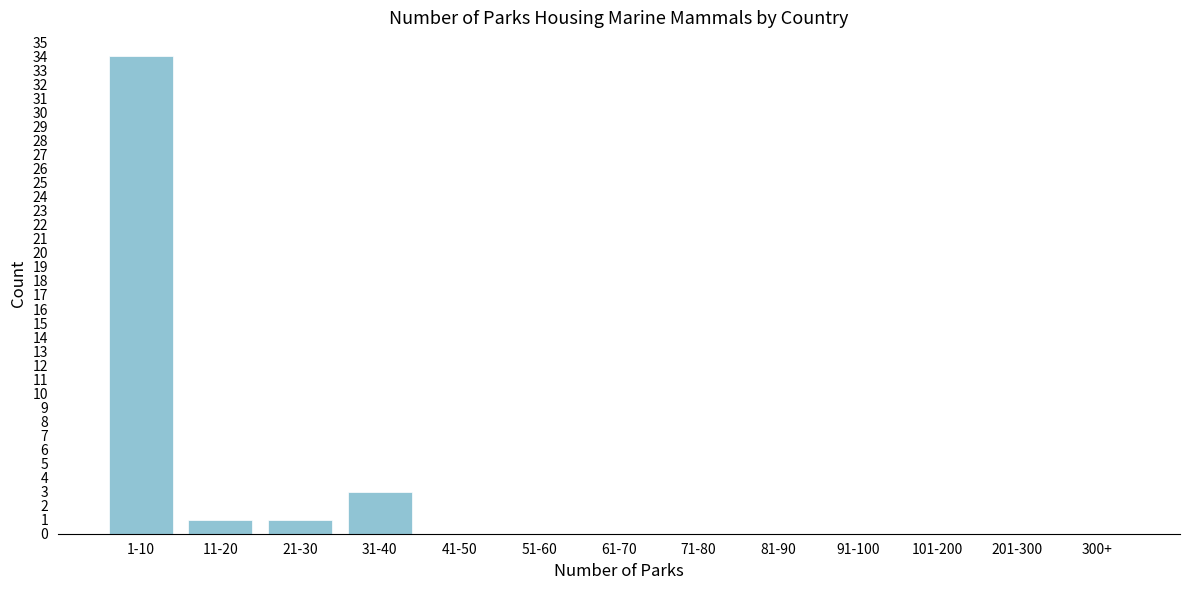

Reading left to right, list all the values displayed in this chart.

1-10=34	11-20=1	21-30=1	31-40=3	41-50=0	51-60=0	61-70=0	71-80=0	81-90=0	91-100=0	101-200=0	201-300=0	300+=0